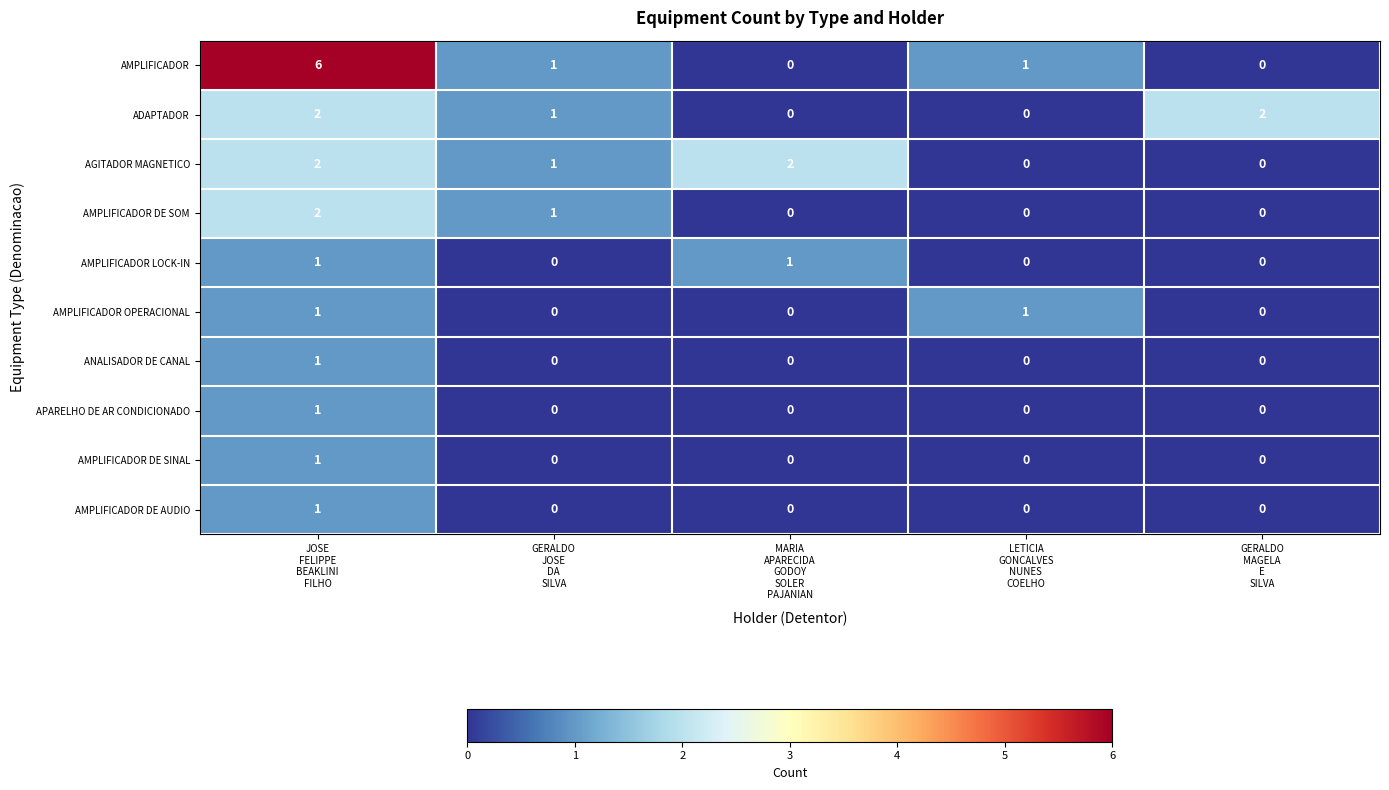

How many data points does each series have?

5